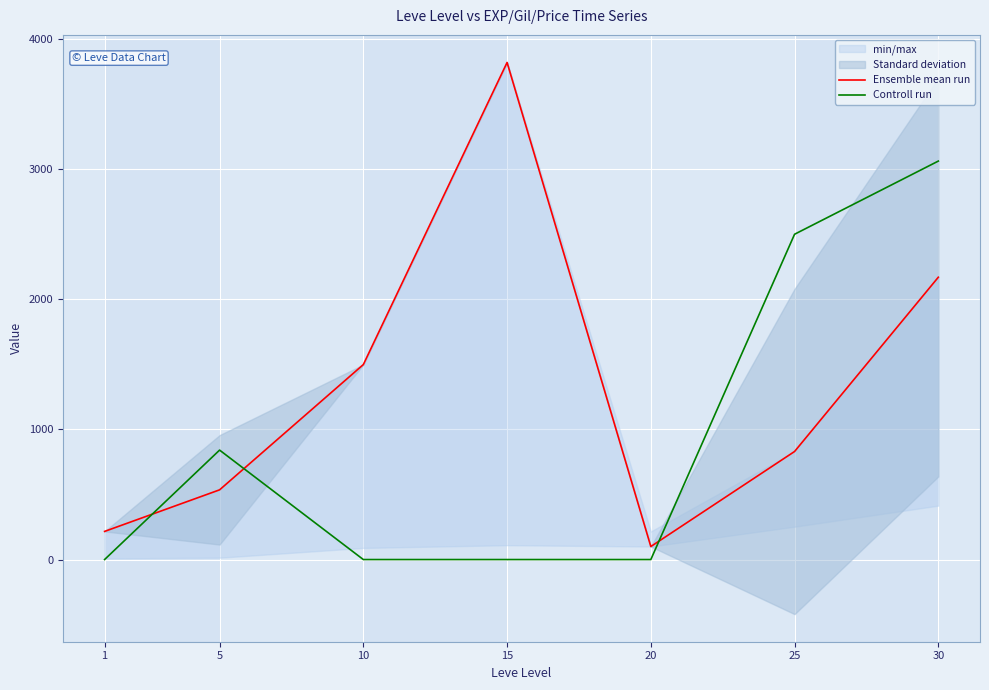

Is it true that Ensemble mean run equals 216.2 at 1?

True